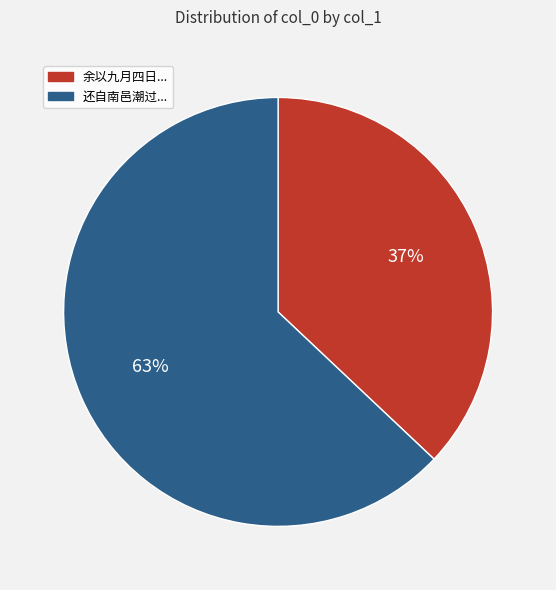

Is there any slice that represents more than half of the pie?

Yes